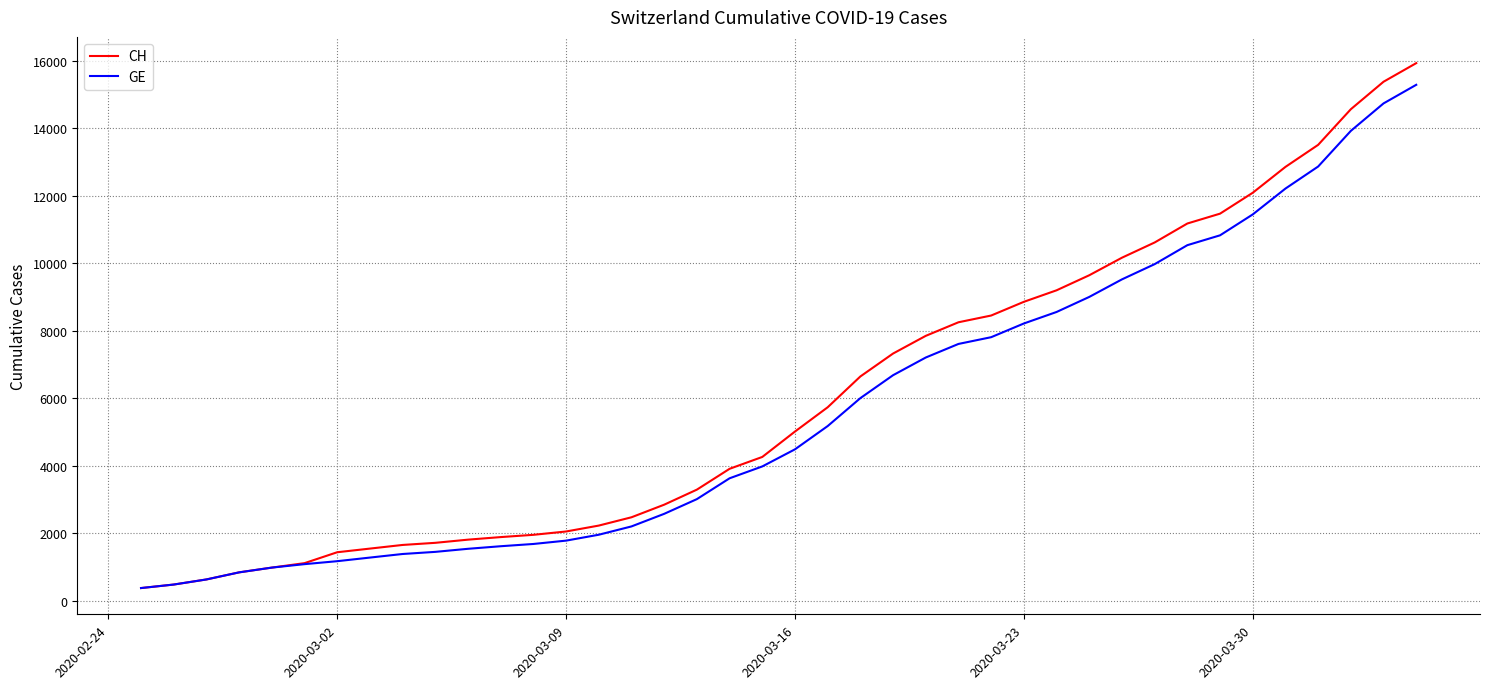

Rank the series by their average value, from lowest to highest.

GE, CH